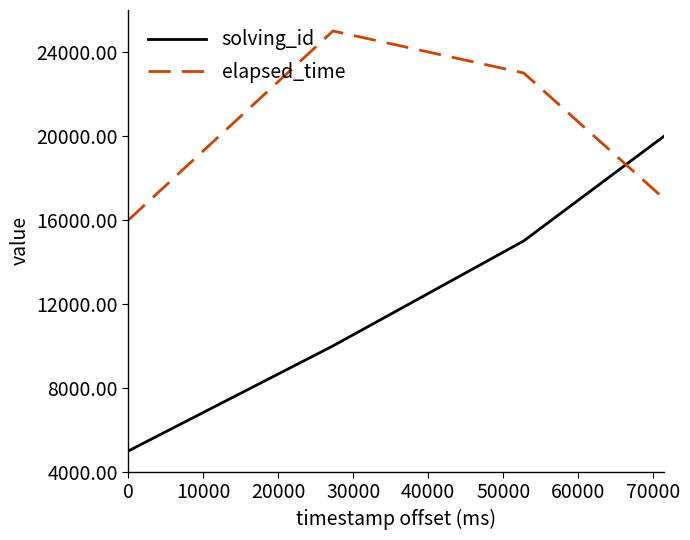

What is the minimum value shown in the chart?

5000